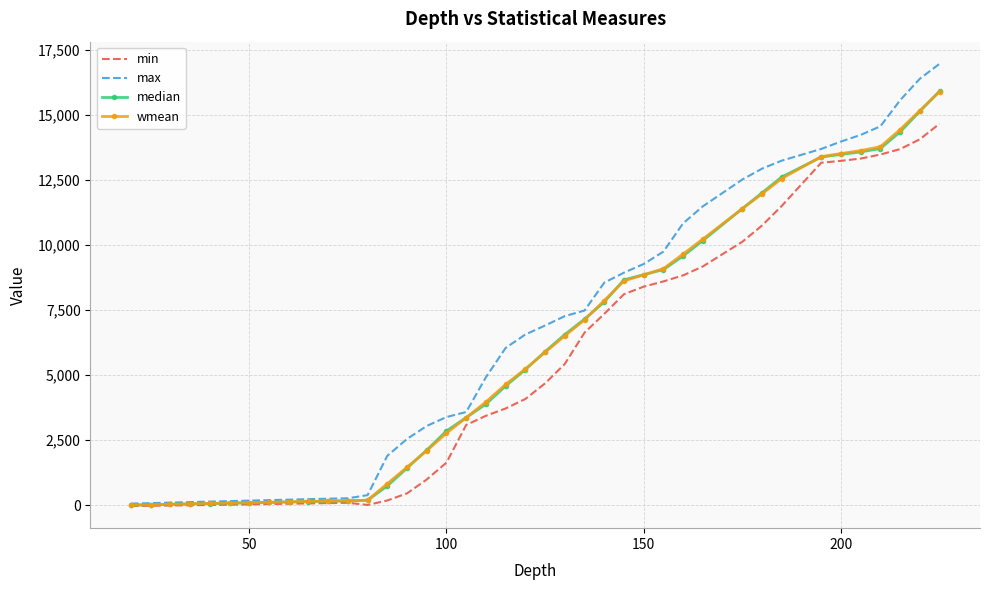

What are all the series names shown in the legend?

min, max, median, wmean